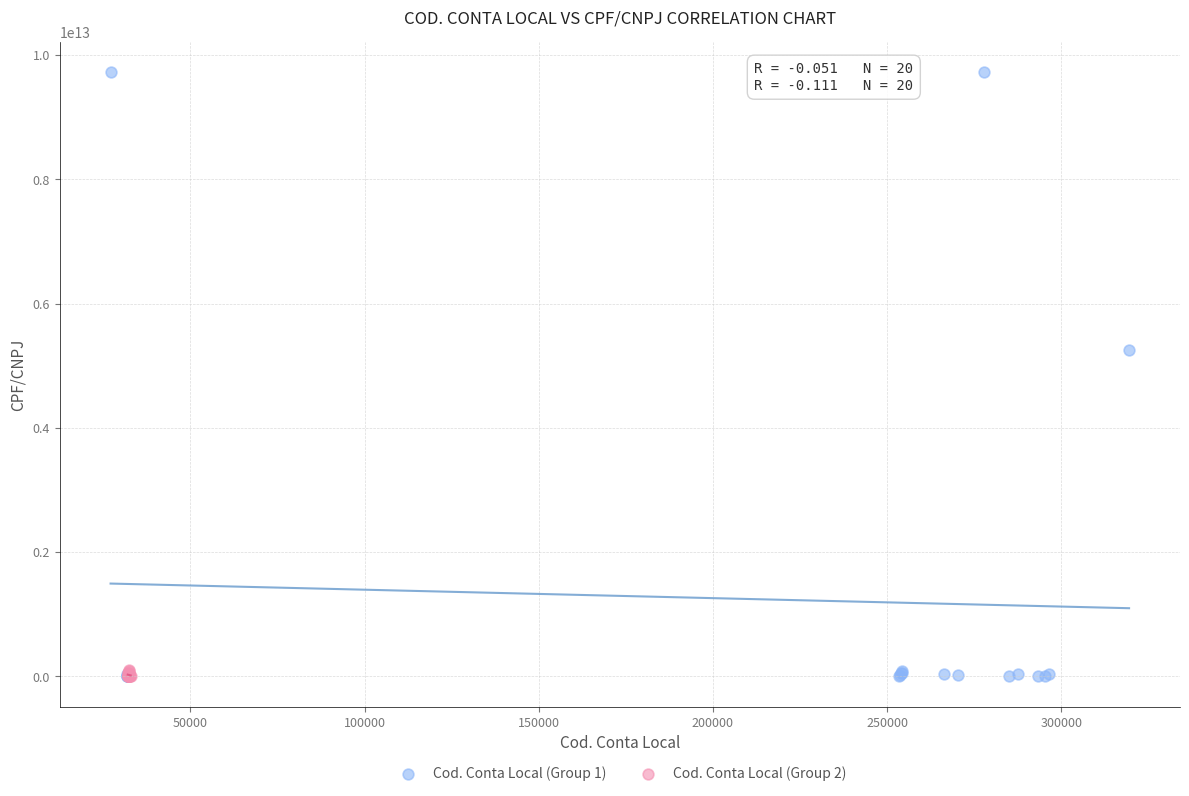

Which series contains the highest Y value?

Cod. Conta Local (Group 1)